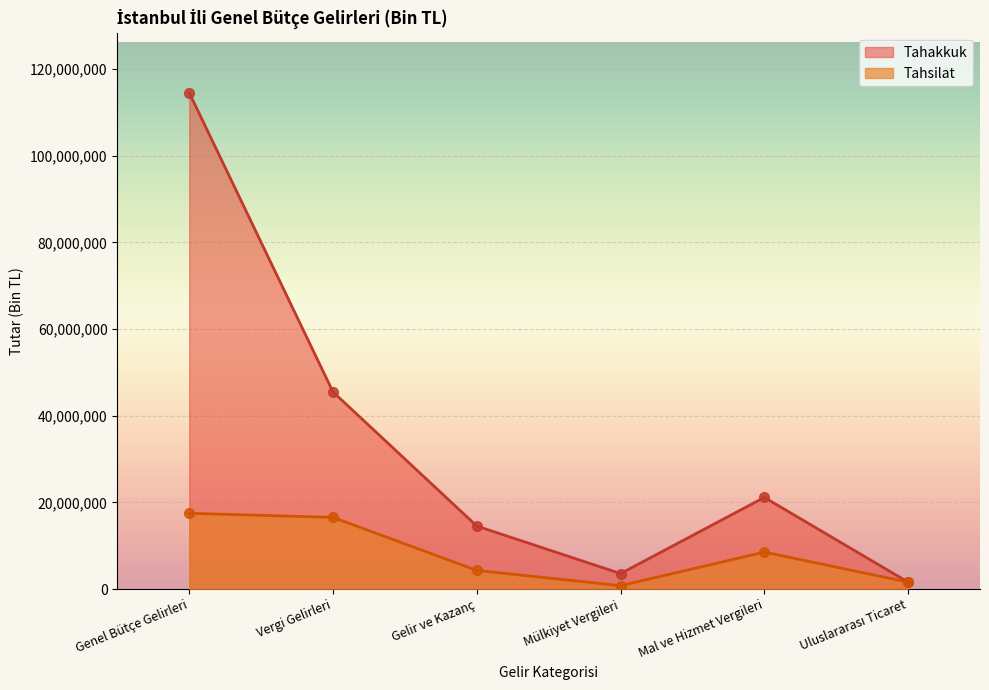

Reading left to right, extract all data points from this chart.

Tahakkuk: Genel Bütçe Gelirleri=114551087	Vergi Gelirleri=45507879	Gelir ve Kazanç=14565920	Mülkiyet Vergileri=3599727	Mal ve Hizmet Vergileri=21177917	Uluslararası Ticaret=1622899
Tahsilat: Genel Bütçe Gelirleri=17514837	Vergi Gelirleri=16565310	Gelir ve Kazanç=4326335	Mülkiyet Vergileri=804230	Mal ve Hizmet Vergileri=8552531	Uluslararası Ticaret=1622899